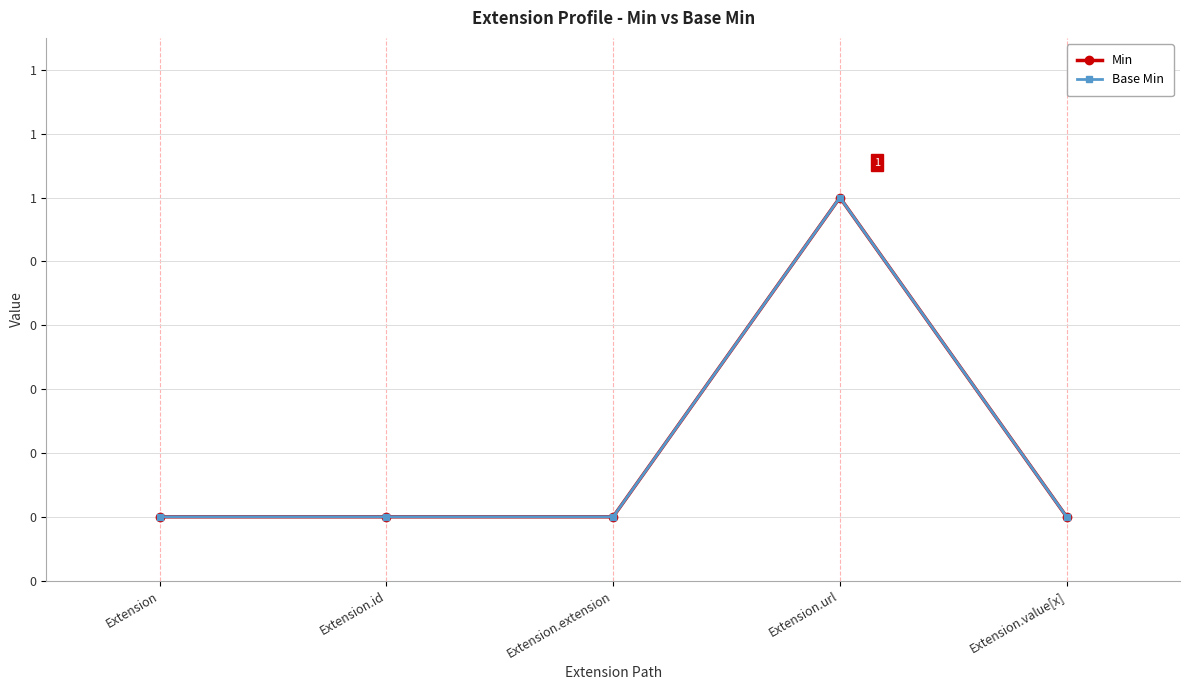

Is this an area chart (filled region under the line)?

No